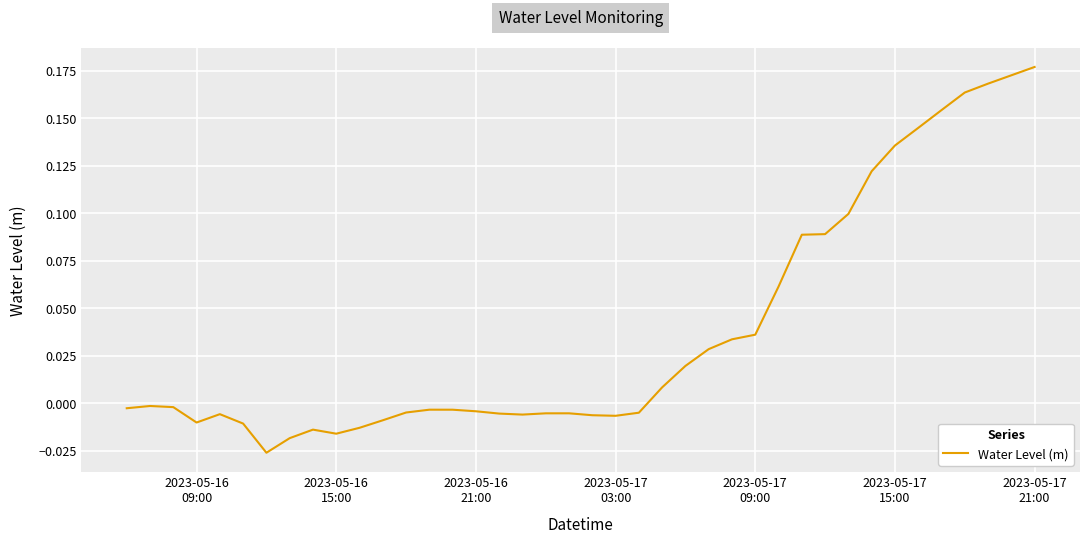

How many lines are shown in the chart?

1